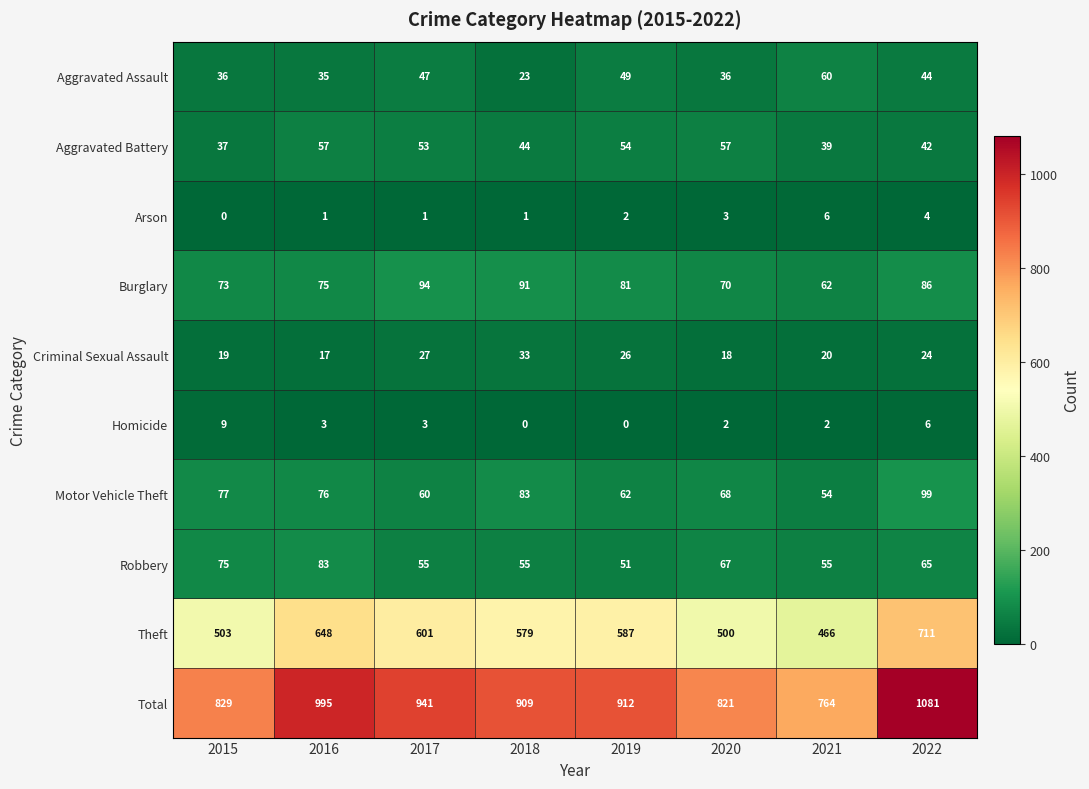

At which label does Motor Vehicle Theft first exceed 76?

2015